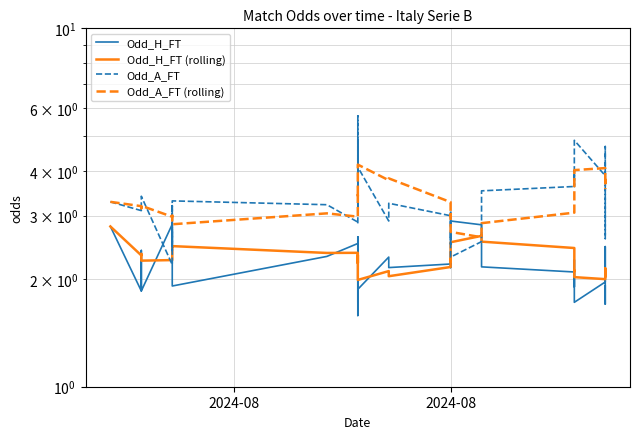

In Odd_A_FT, how many points are higher than both neighbors (excluding endpoints)?

13